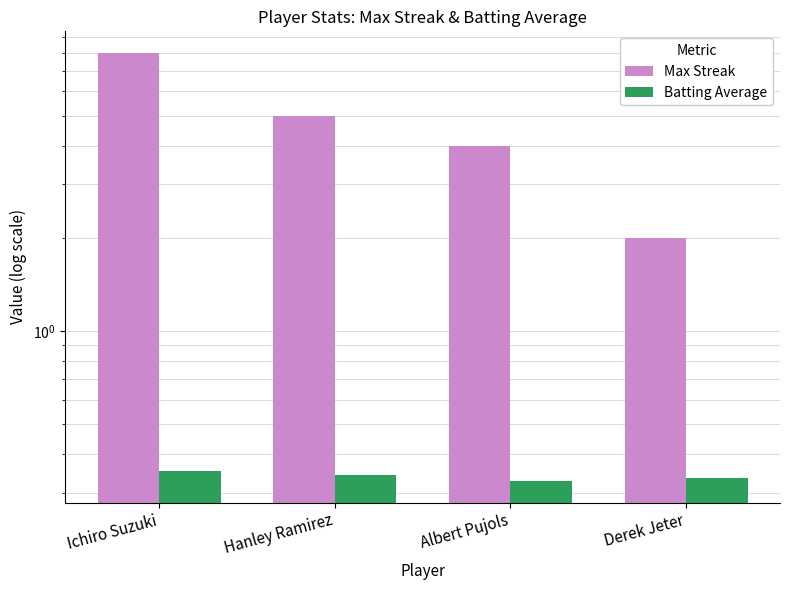

At which label does Max Streak first exceed 5?

Ichiro Suzuki